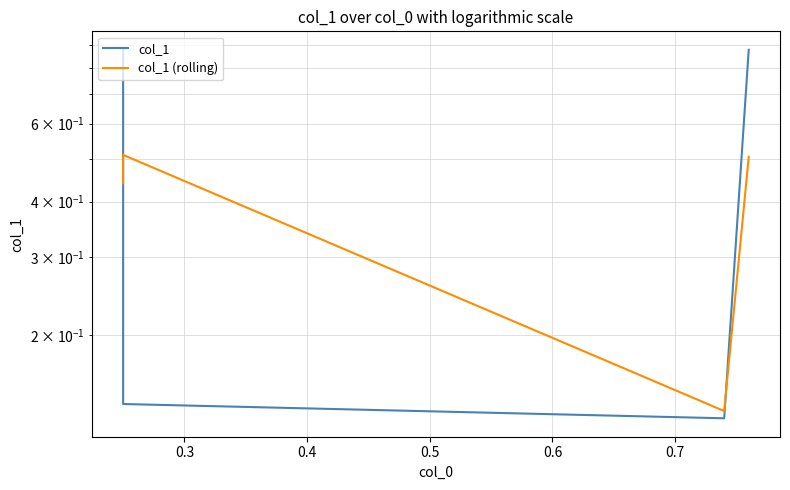

What is the total value across all series at 0.5?

1.4